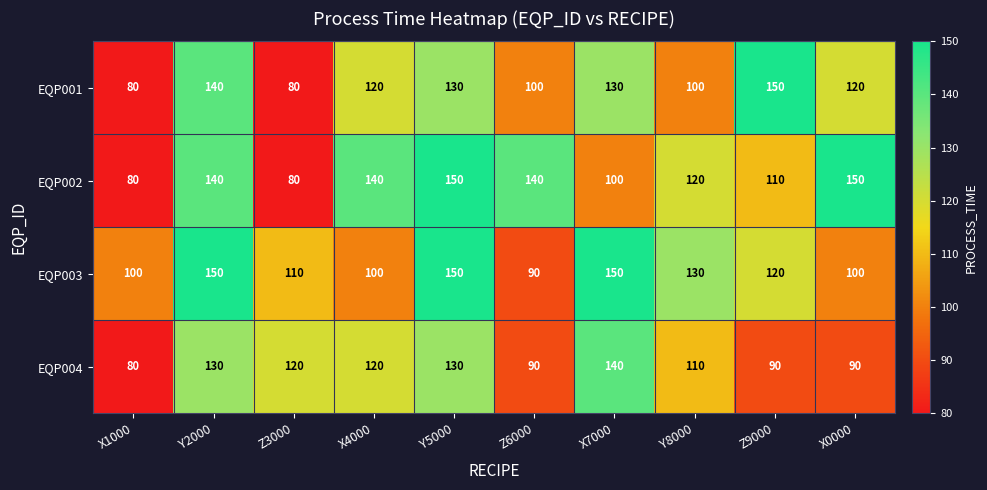

Where is EQP004 nearest to the value 110?

Y8000